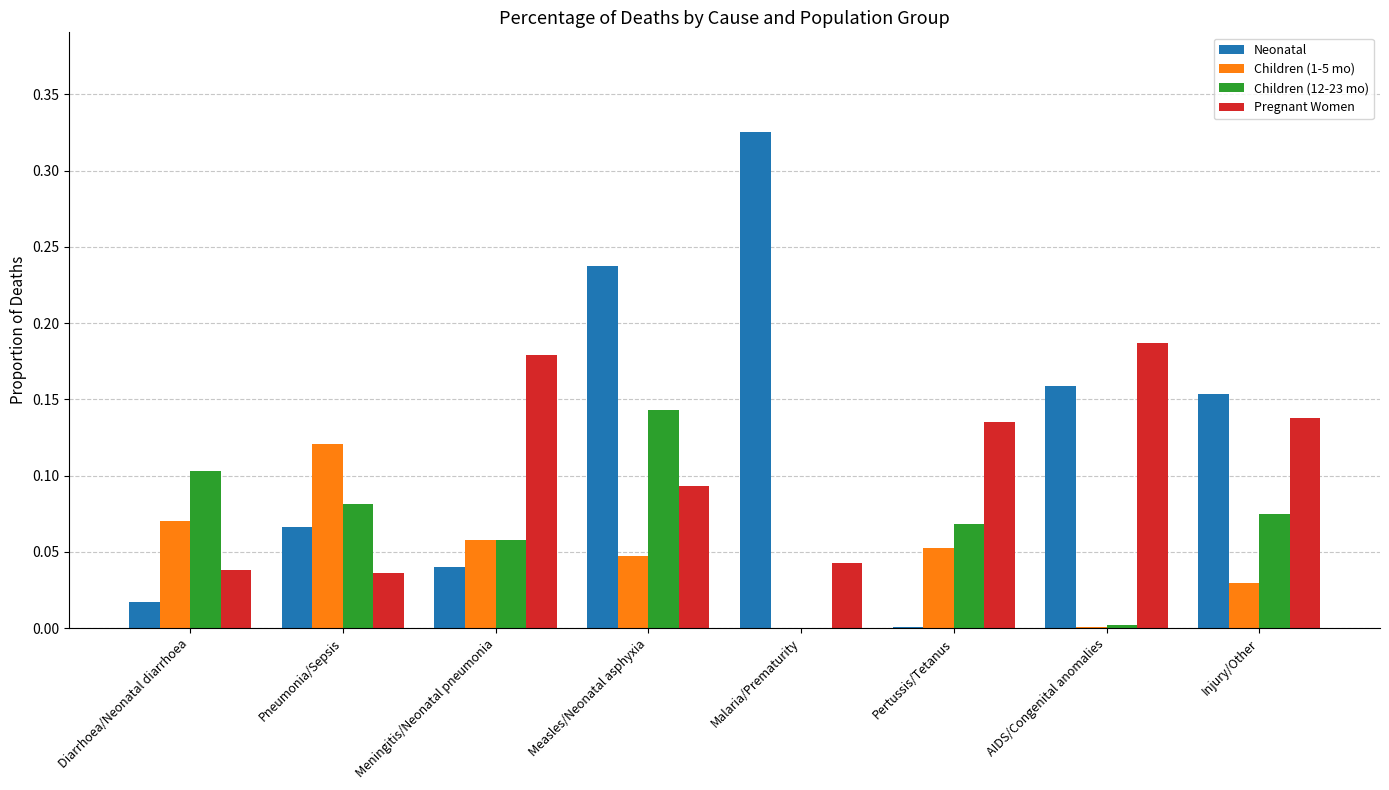

Which series has the largest total across all categories?

Neonatal